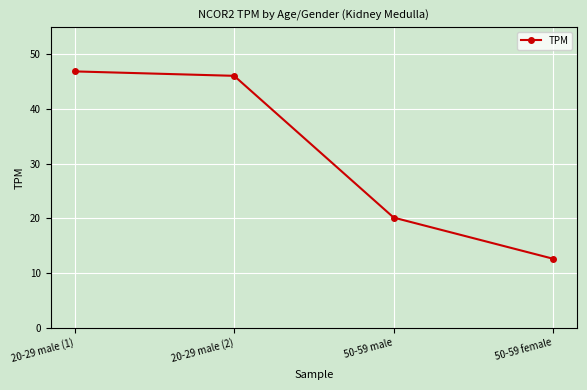

What is the minimum value shown in the chart?

12.6